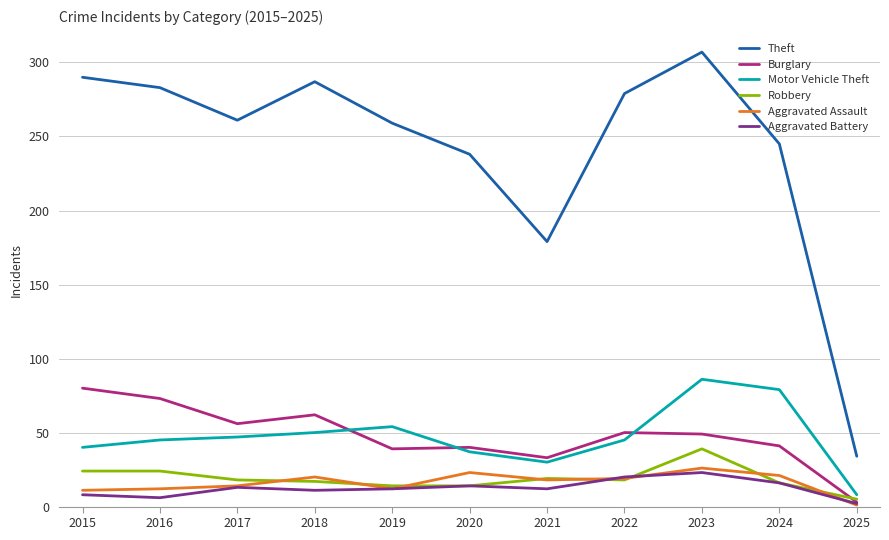

Which series has the largest total across all categories?

Theft